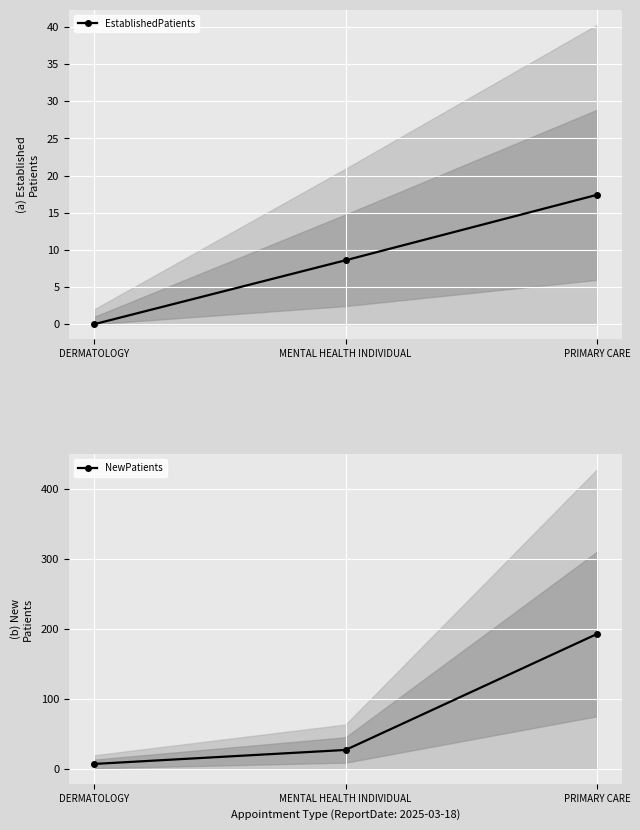

What is the label of the 2nd point from the right?

MENTAL HEALTH INDIVIDUAL